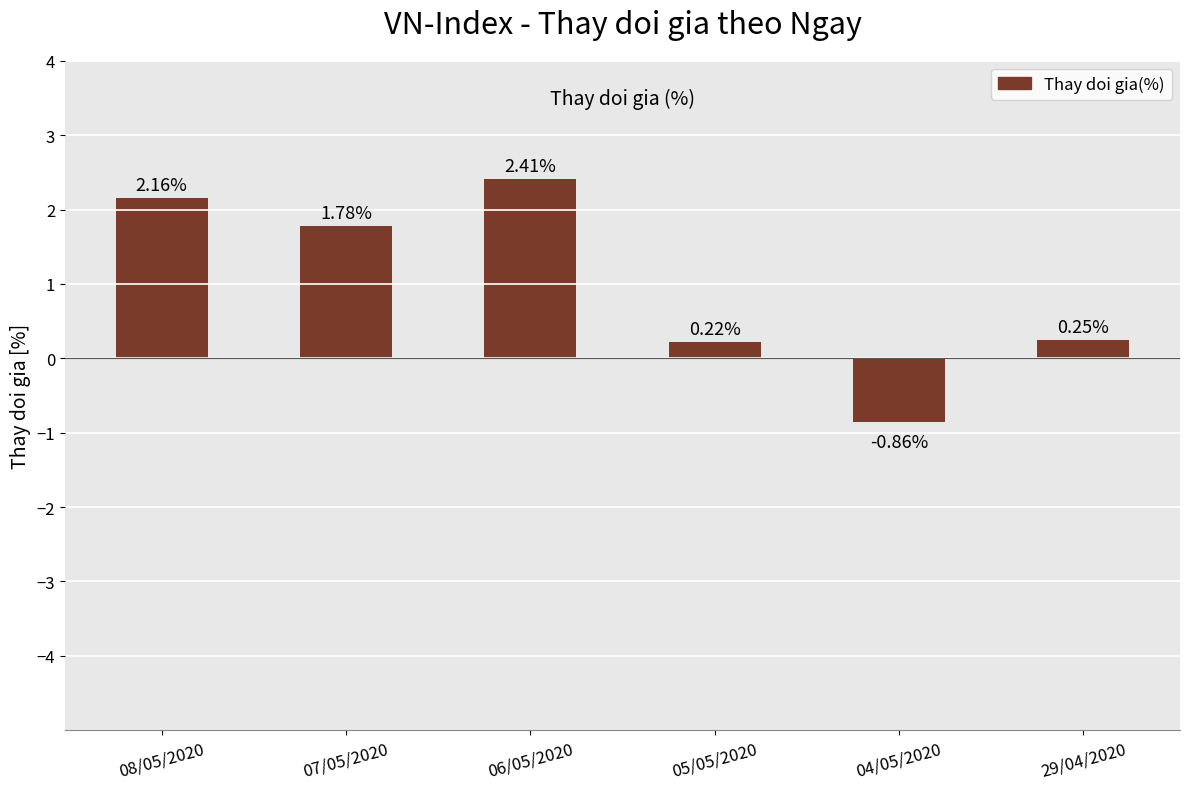

How many positive values are there?

5